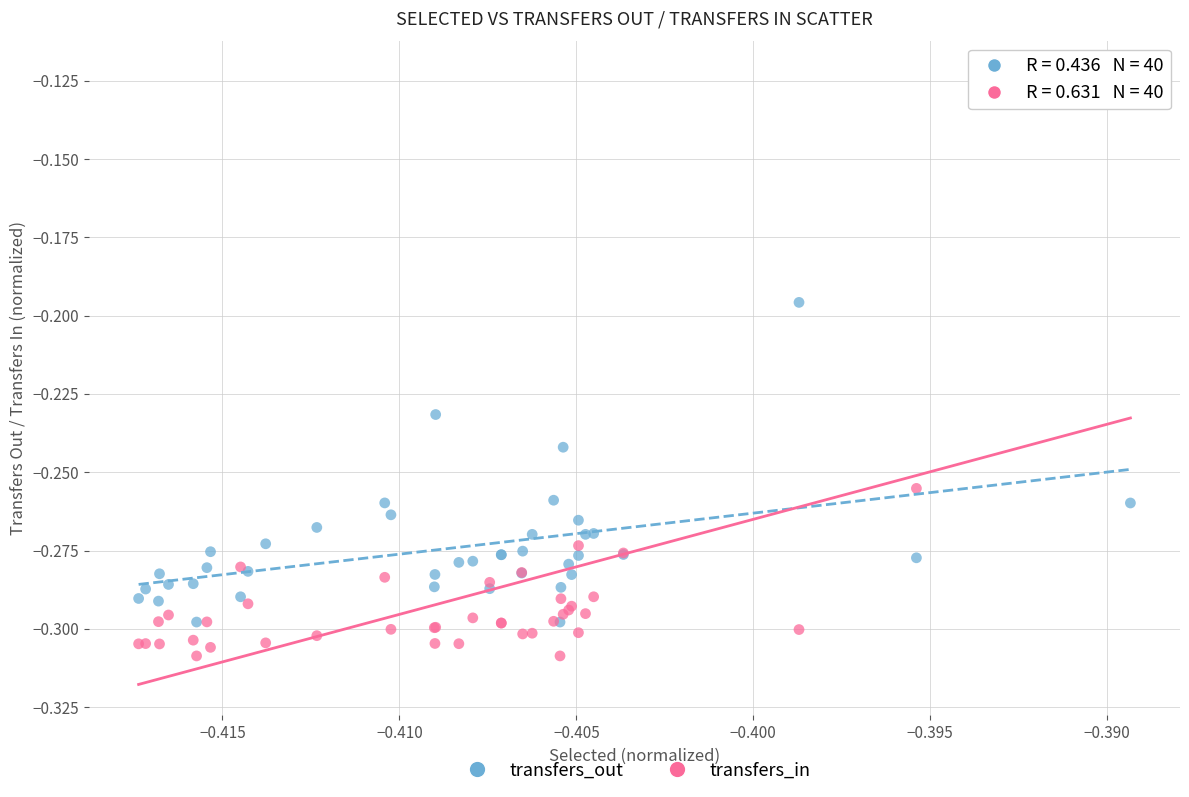

What are all the series names shown in the legend?

transfers_out, transfers_in